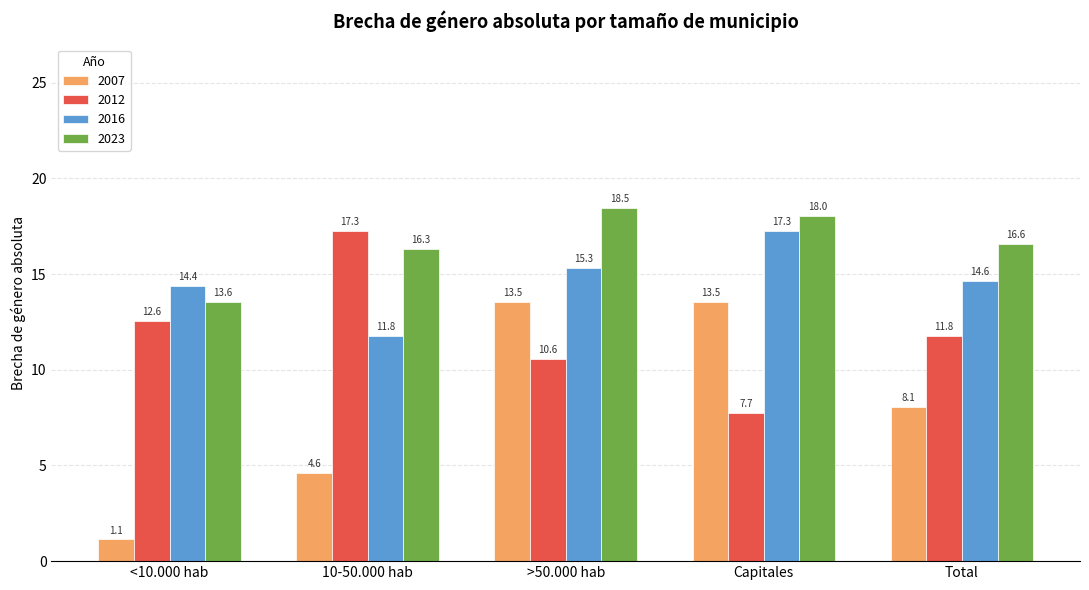

What position from the left is >50.000 hab?

3